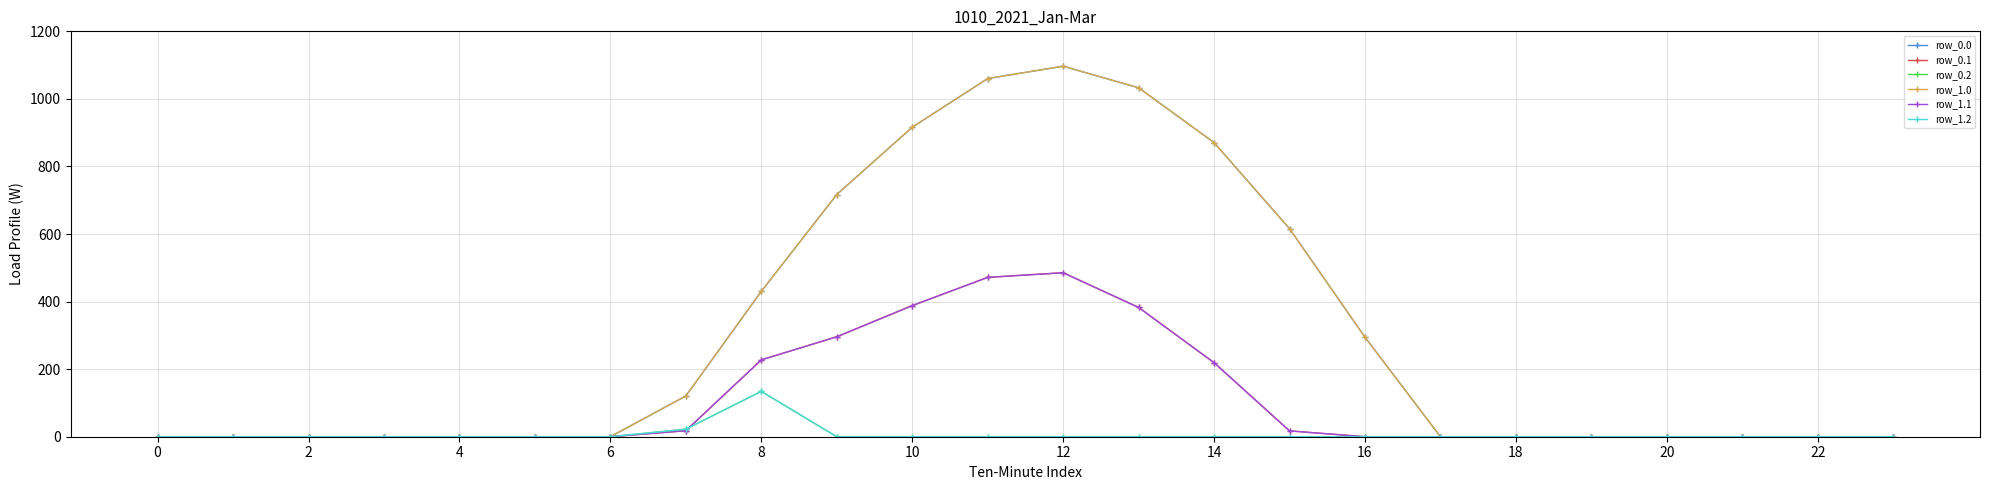

Does the chart have visible grid lines?

Yes